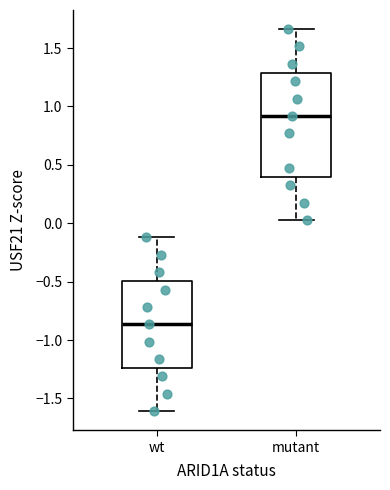

Which box's median line is the highest?

mutant